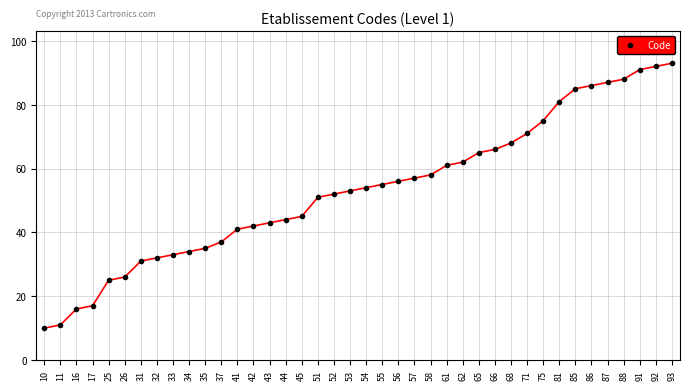

The chart shows a value of 51 at 51. True or false?

True